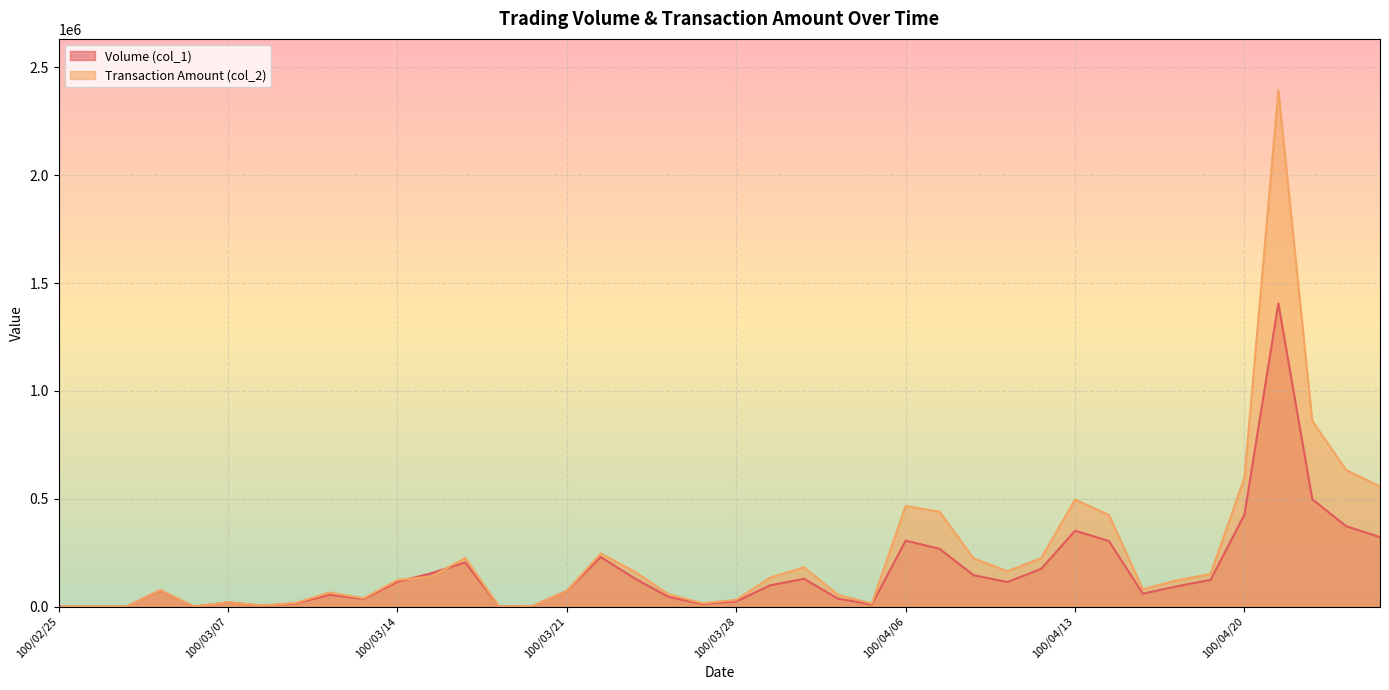

List the series in order of their peak value, lowest first.

Volume (col_1), Transaction Amount (col_2)